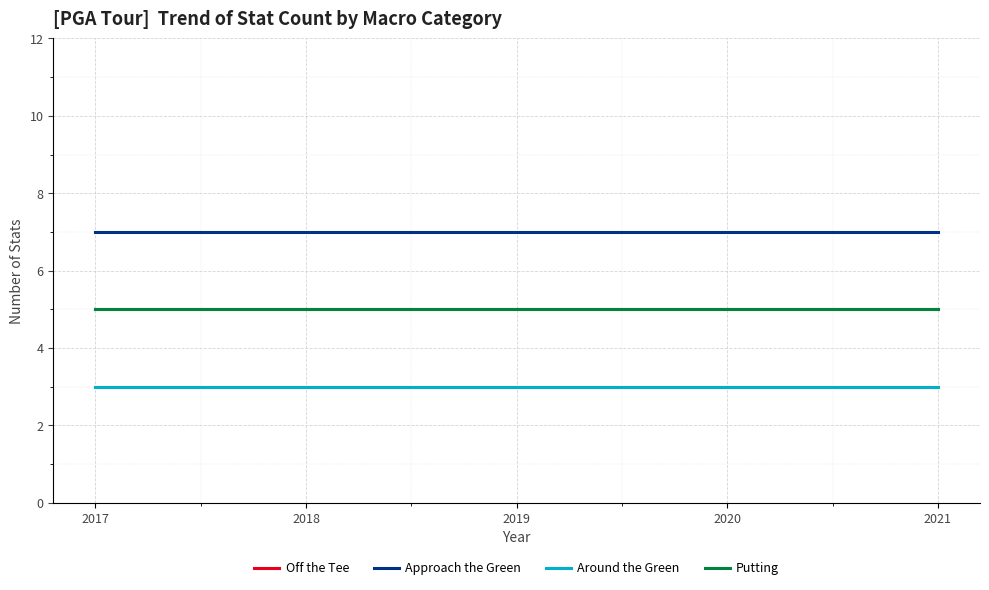

Does the chart display data point markers on the line(s)?

No